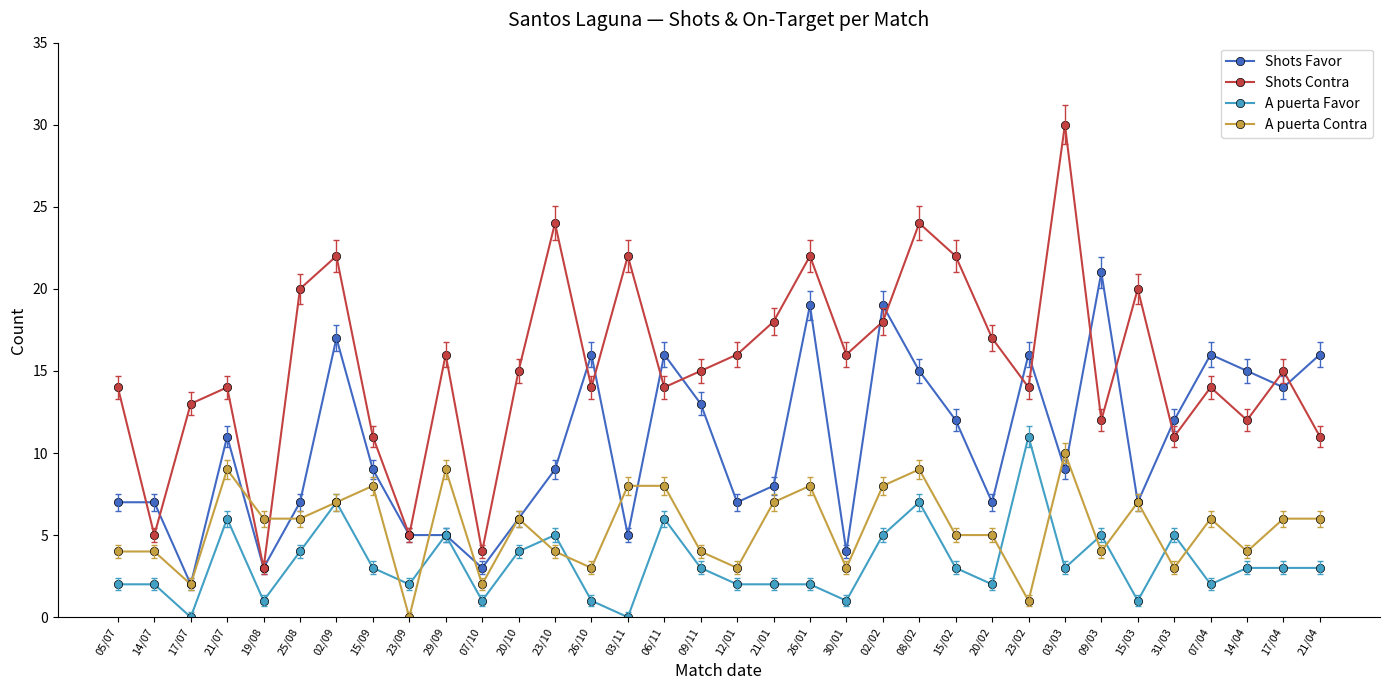

What is the approximate value of A puerta Contra at 20/02, to the nearest 5?

5